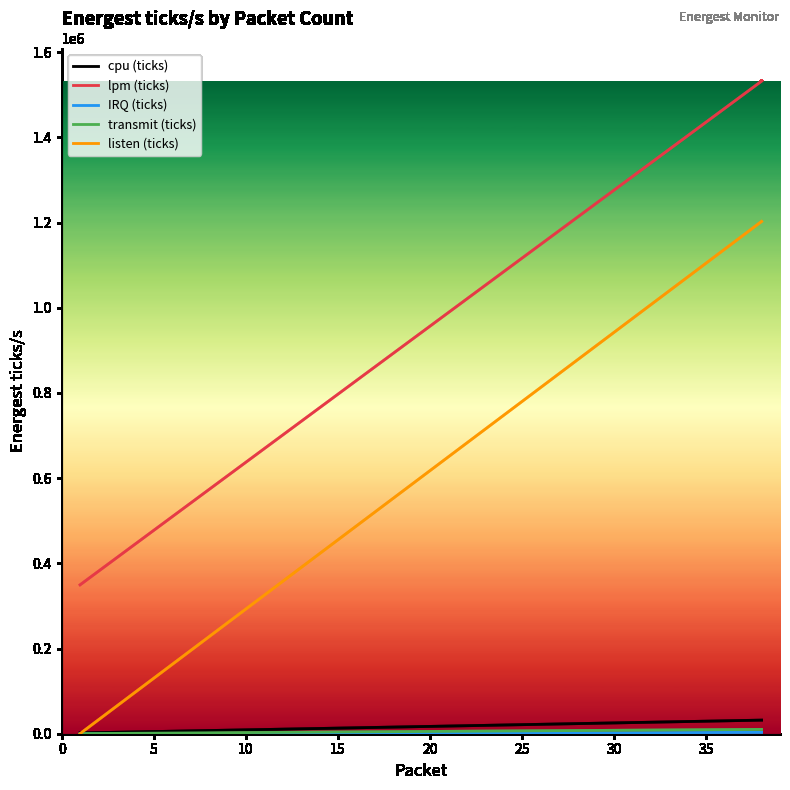

What is the greatest value displayed?

1531845